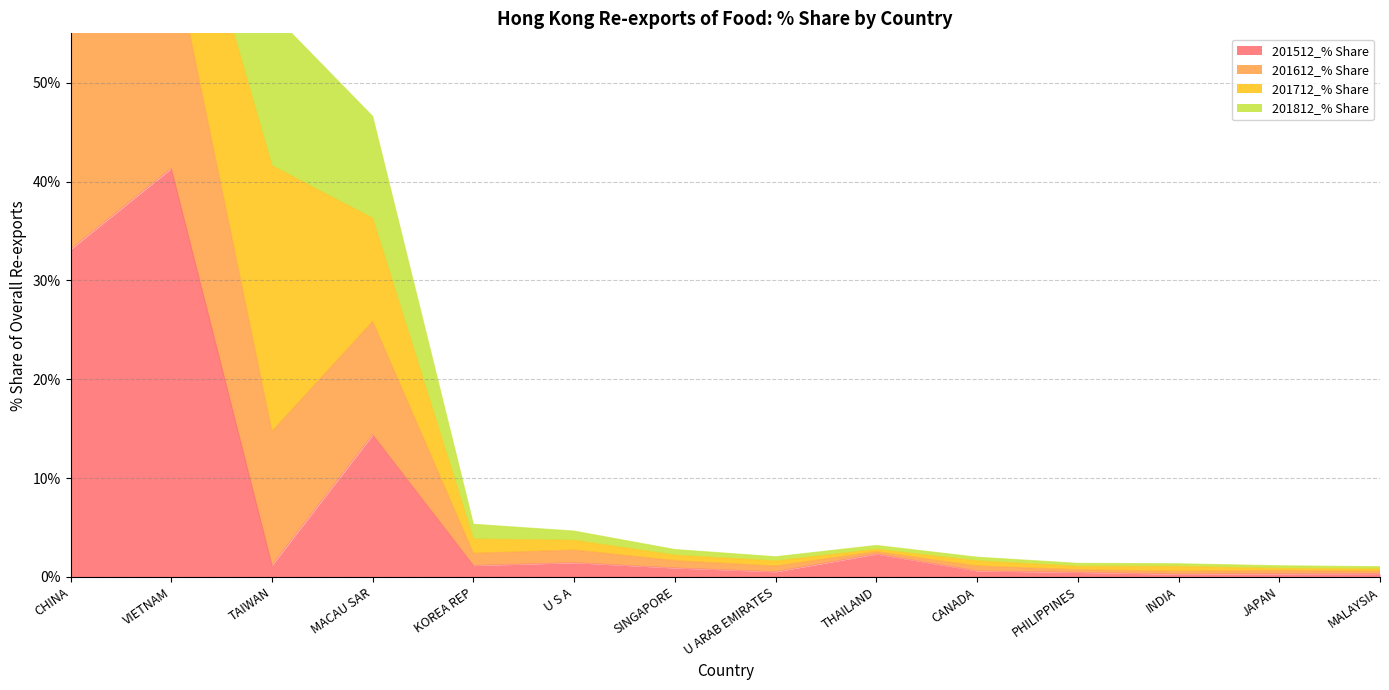

What is the highest value of the 201512_% Share series?

41.3